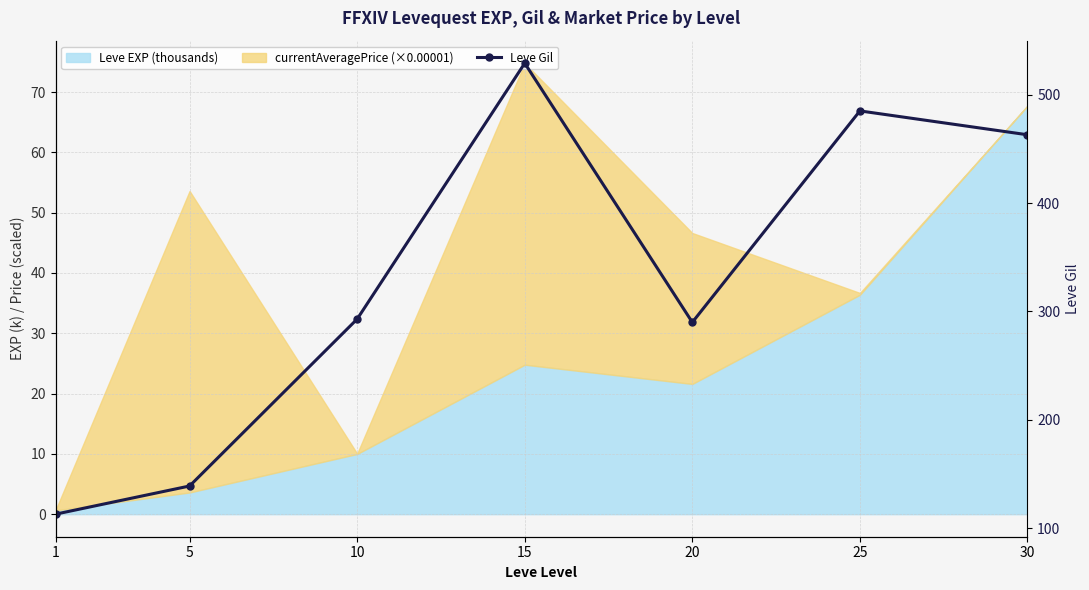

The value at 15 is 529. True or false?

True